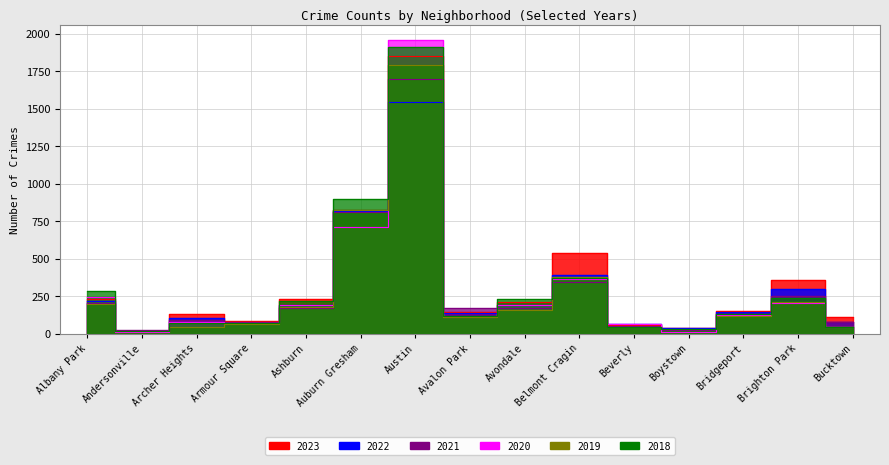

What is the sum of the 2020 values at Avondale and Bridgeport?

312